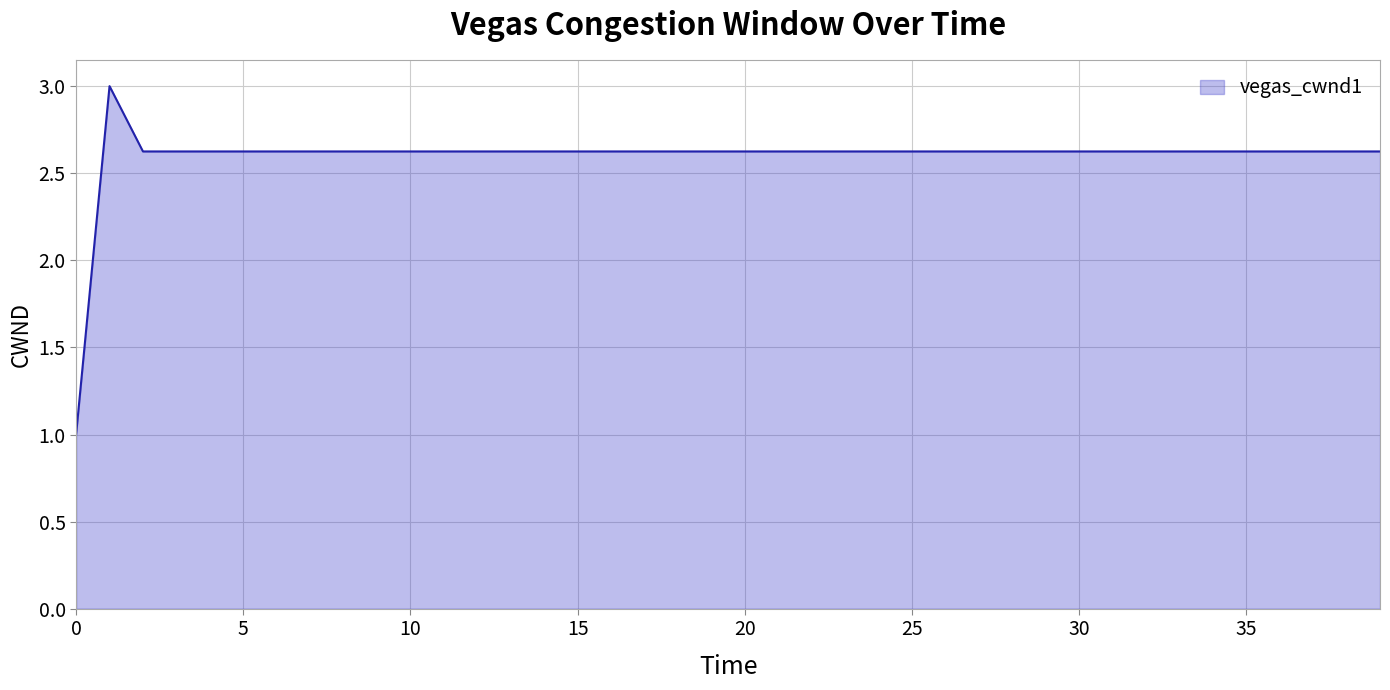

What is the minimum value shown in the chart?

1.0